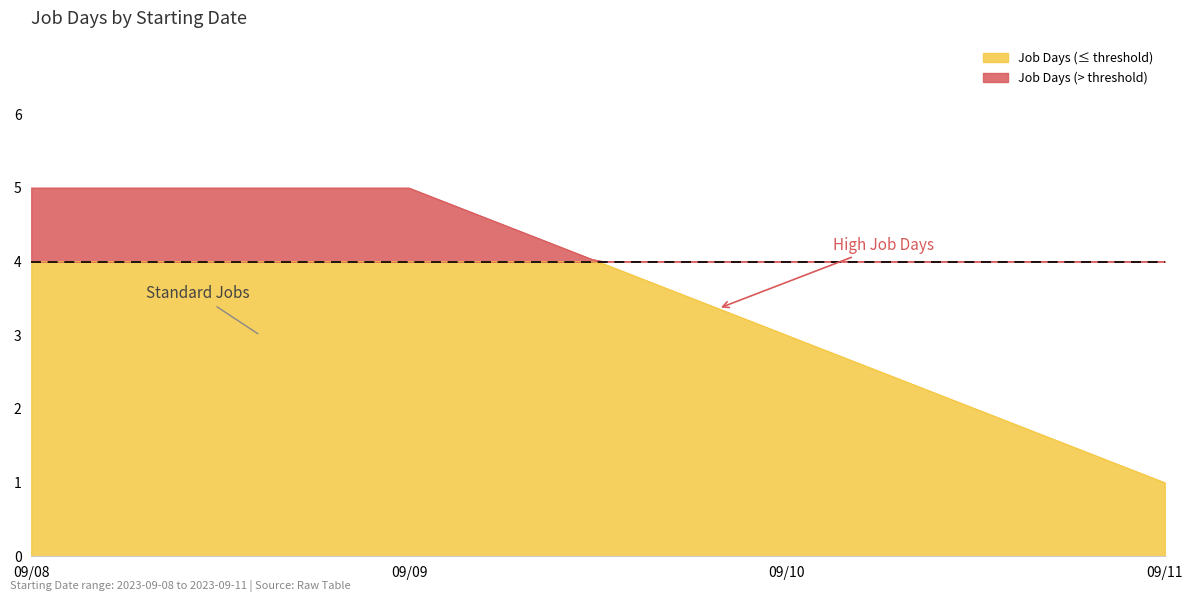

Rank the series by their average value, from lowest to highest.

Job Days (≤ threshold), Job Days (> threshold)